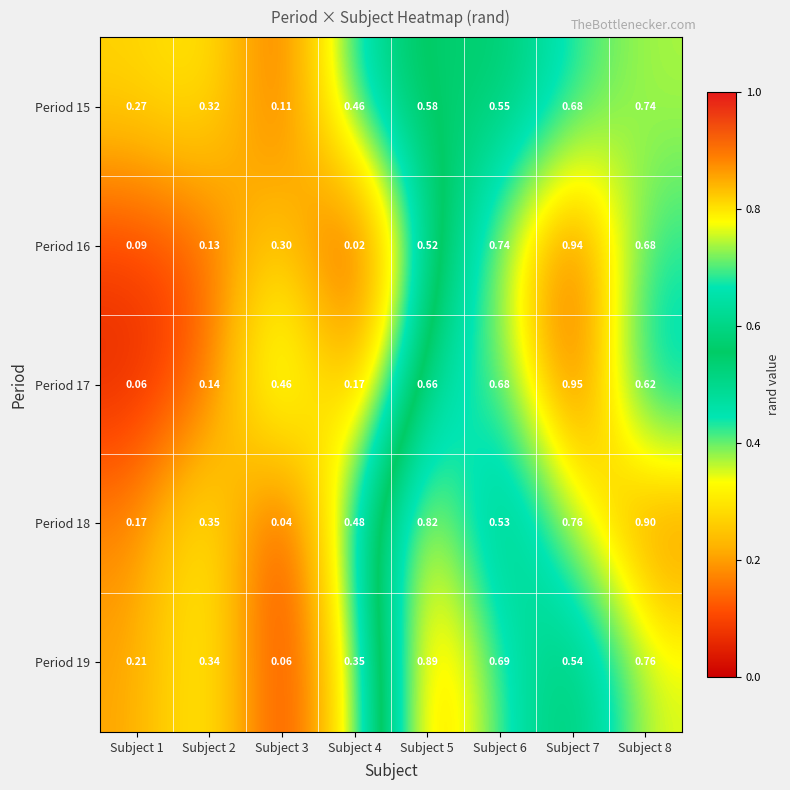

Count the number of data series in this chart.

5